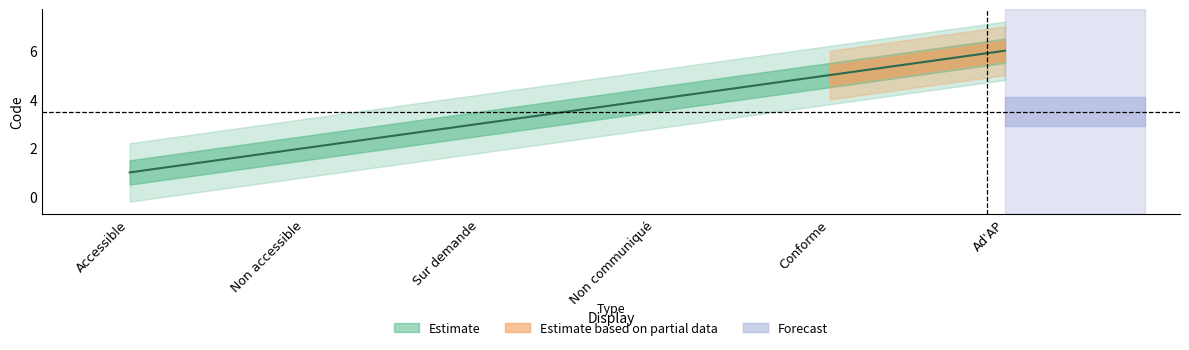

True or false: Estimate_lower and Estimate_mid cross at least once.

False